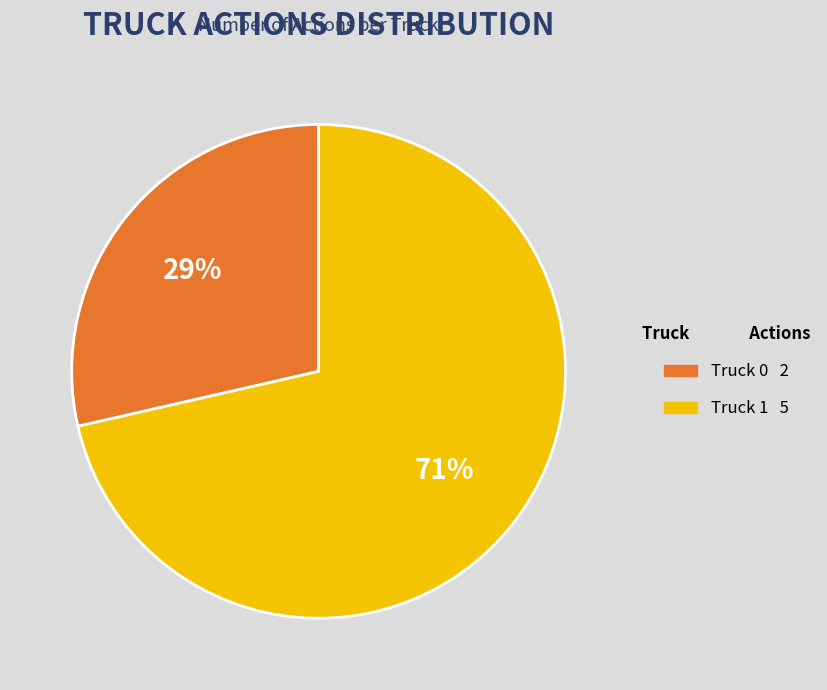

Do Truck 0 and Truck 1 together represent more than half of the pie?

Yes